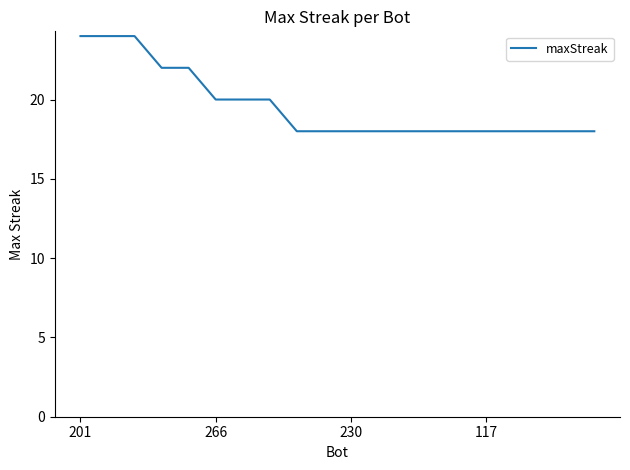

What is the greatest value displayed?

24